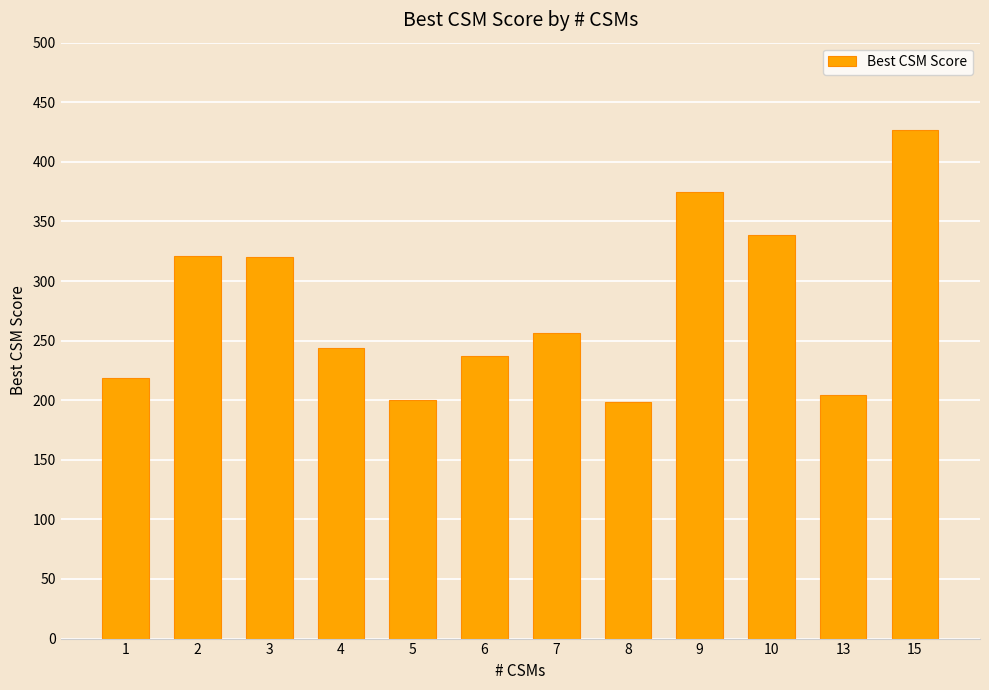

What is the greatest value displayed?

427.0